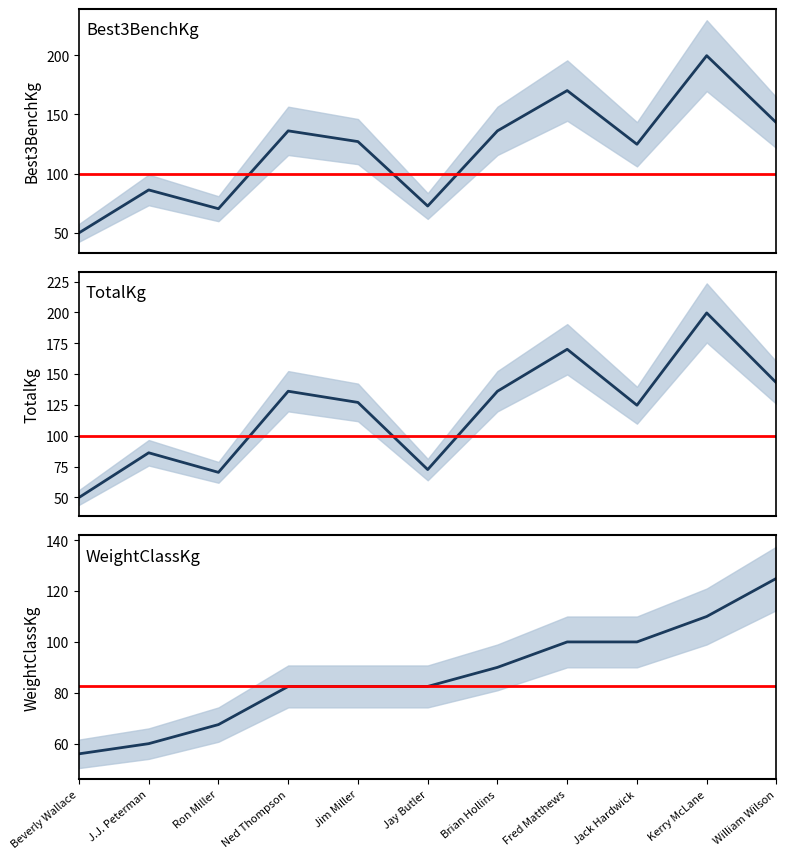

The Best3BenchKg series shows 256.7 at Fred Matthews. True or false?

False